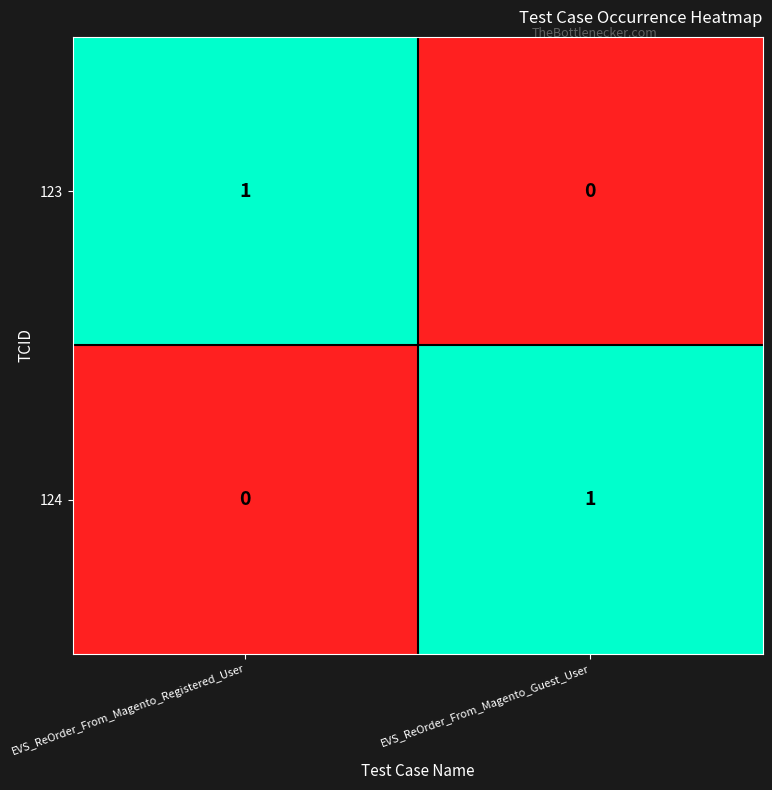

Reading left to right, list all the values displayed in this chart.

123: EVS_ReOrder_From_Magento_Registered_User=1	EVS_ReOrder_From_Magento_Guest_User=0
124: EVS_ReOrder_From_Magento_Registered_User=0	EVS_ReOrder_From_Magento_Guest_User=1